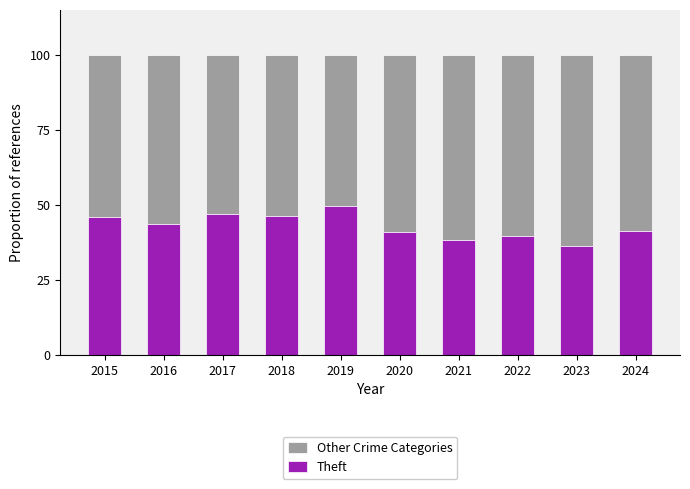

How many bars are there in total?

10